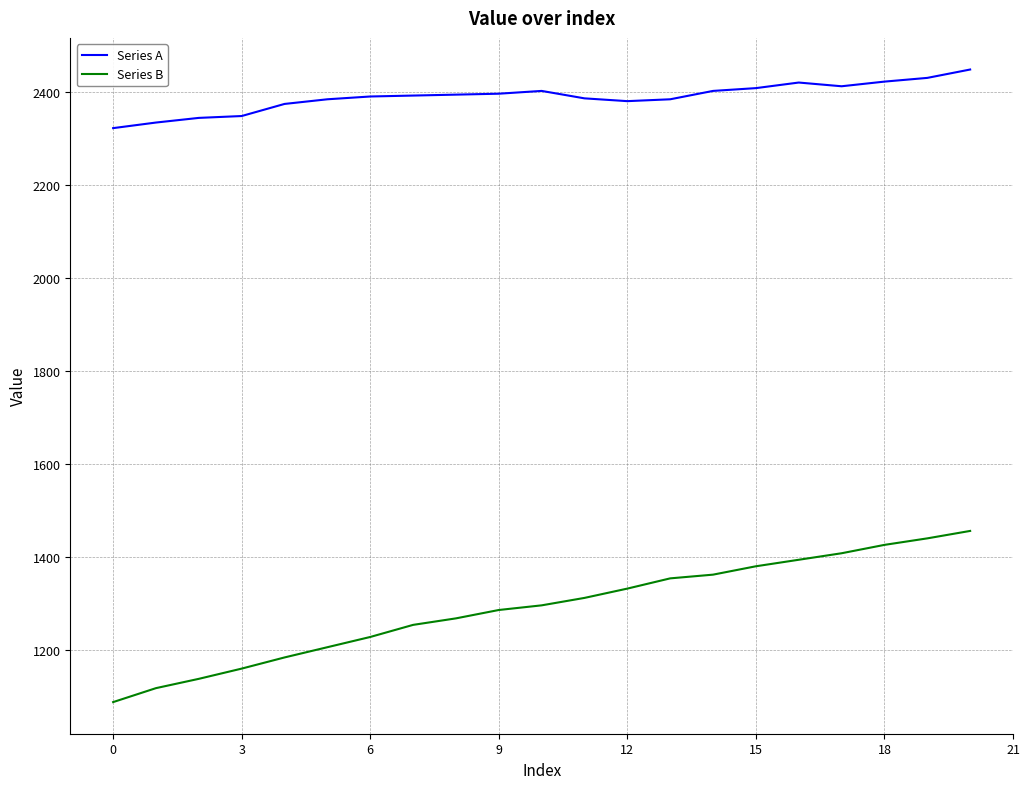

Which series has the widest spread of values?

Series B